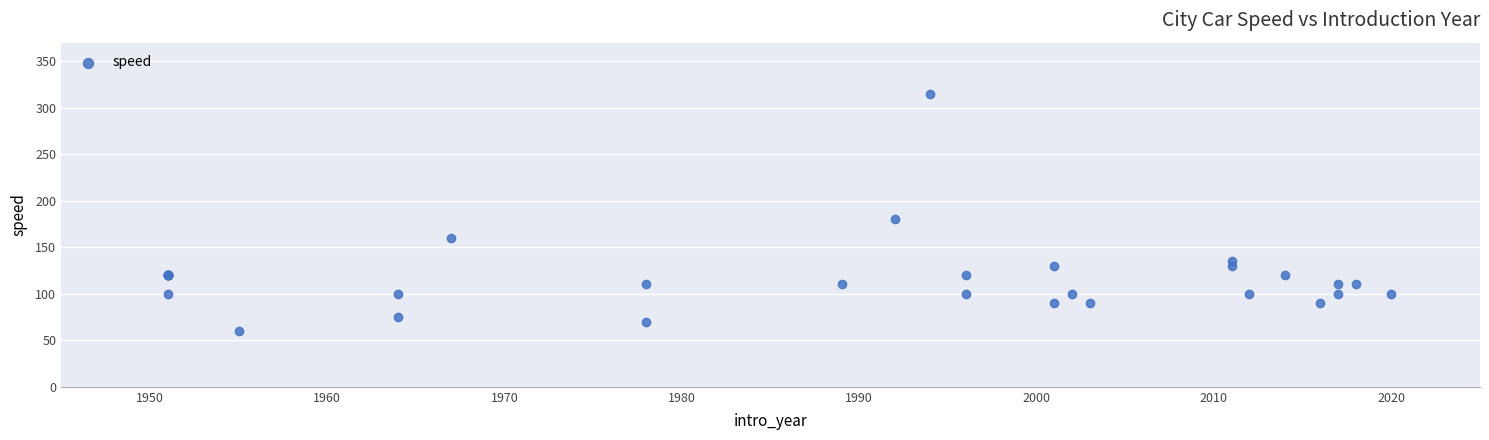

What Y value in the scatter plot is closest to 187?

180